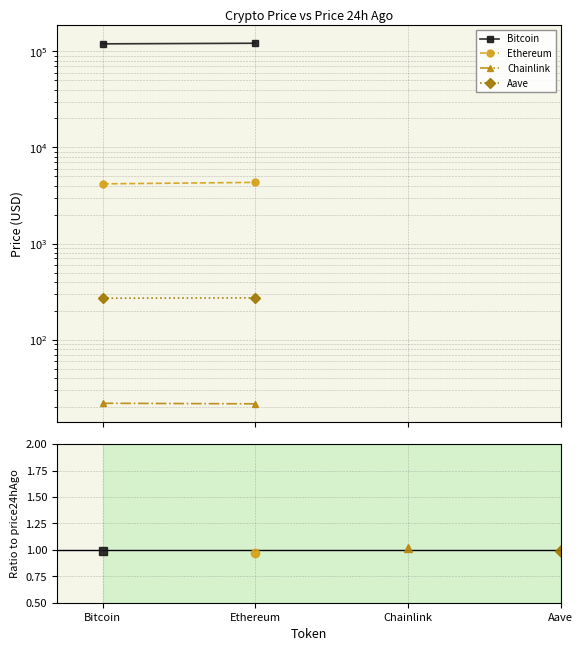

How many lines are shown in the chart?

4